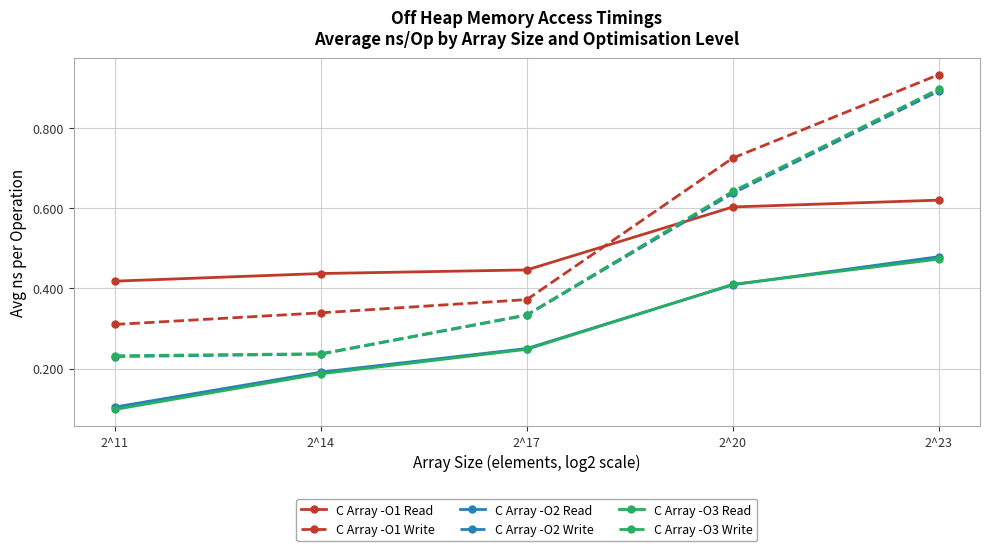

Is it true that C Array -O3 Write equals 1.5 at 2^23?

False